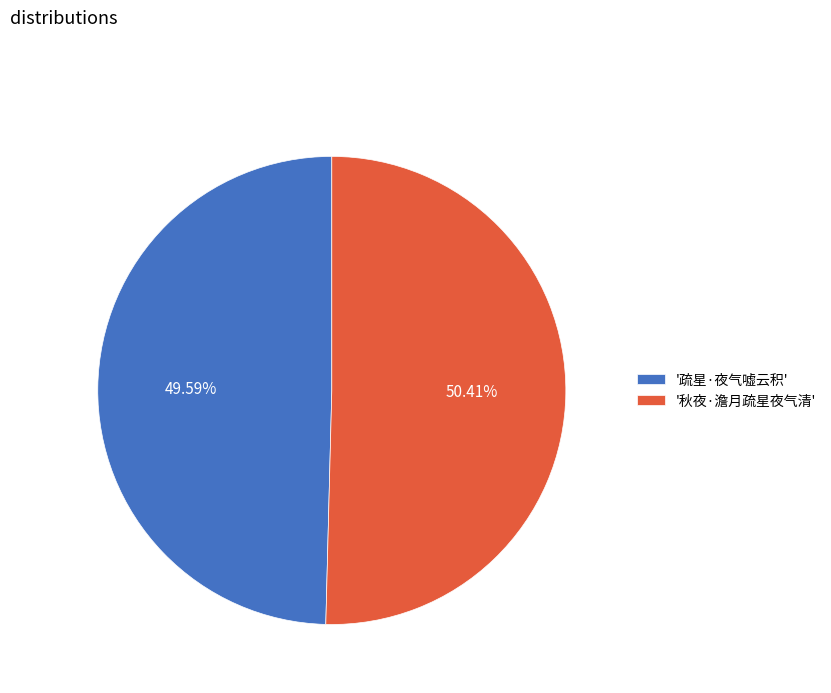

Rank the categories by value from highest to lowest.

'秋夜·澹月疏星夜气清', '疏星·夜气嘘云积'